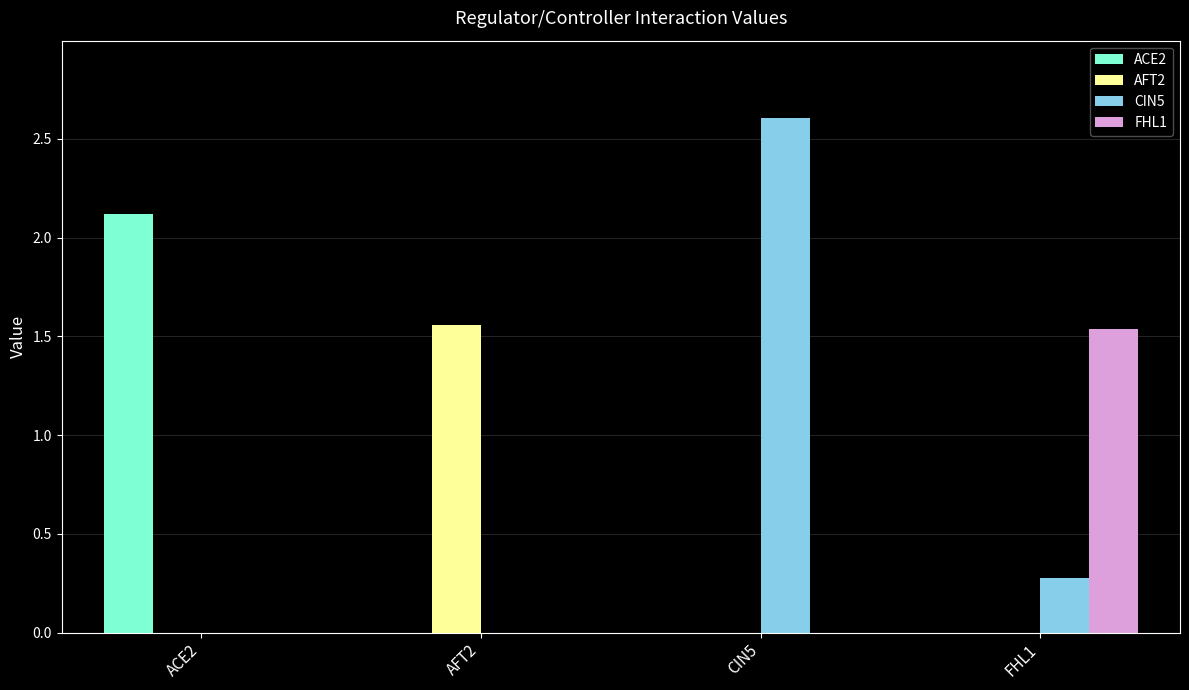

True or false: FHL1 has a value of 0.0 at AFT2.

True